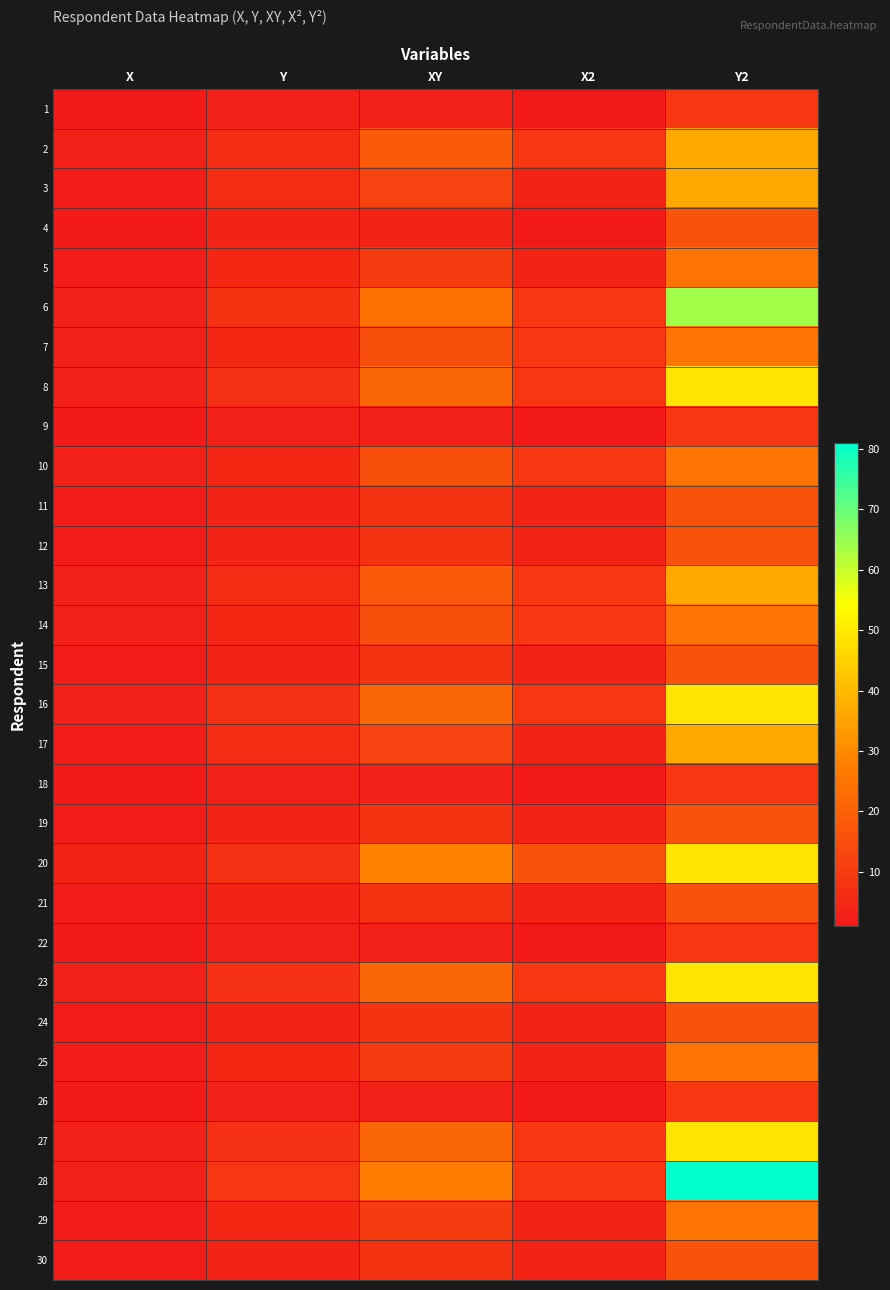

What is the total value across all series at X2?

169